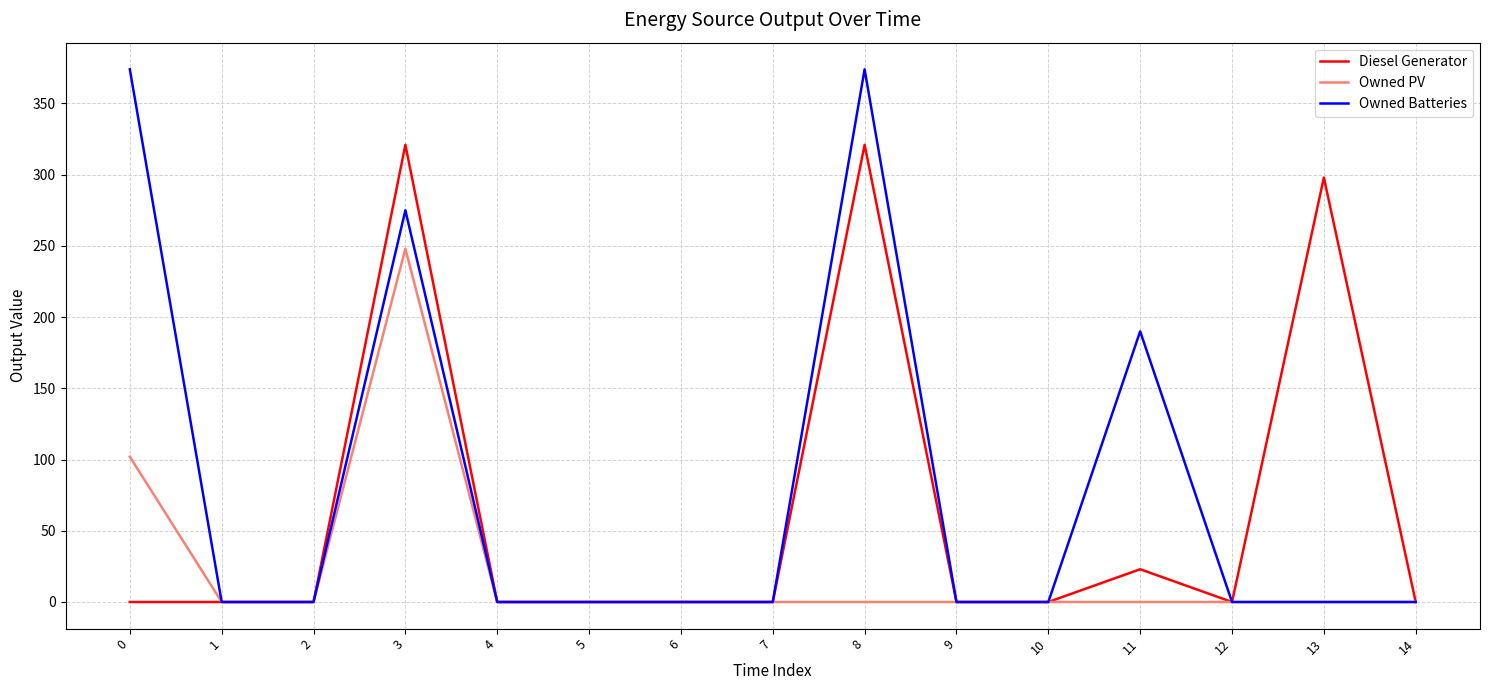

Which series has the widest spread of values?

Owned Batteries